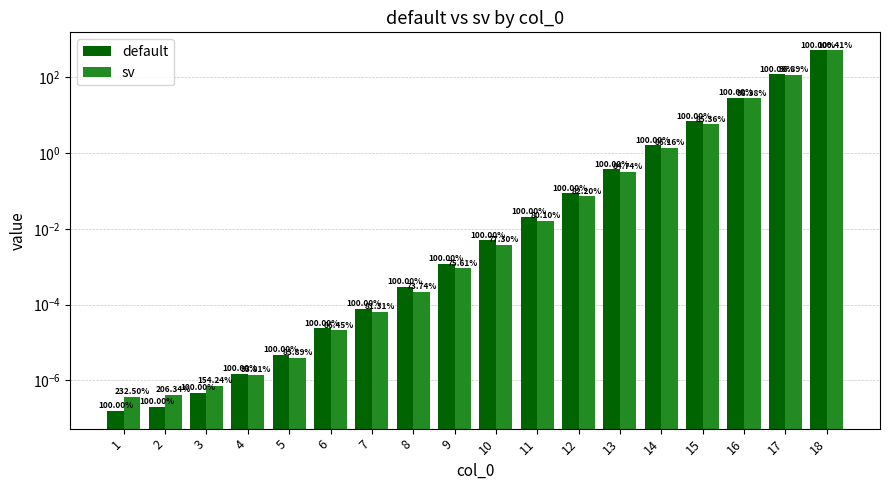

At how many categories does at least one series exceed 402?

1